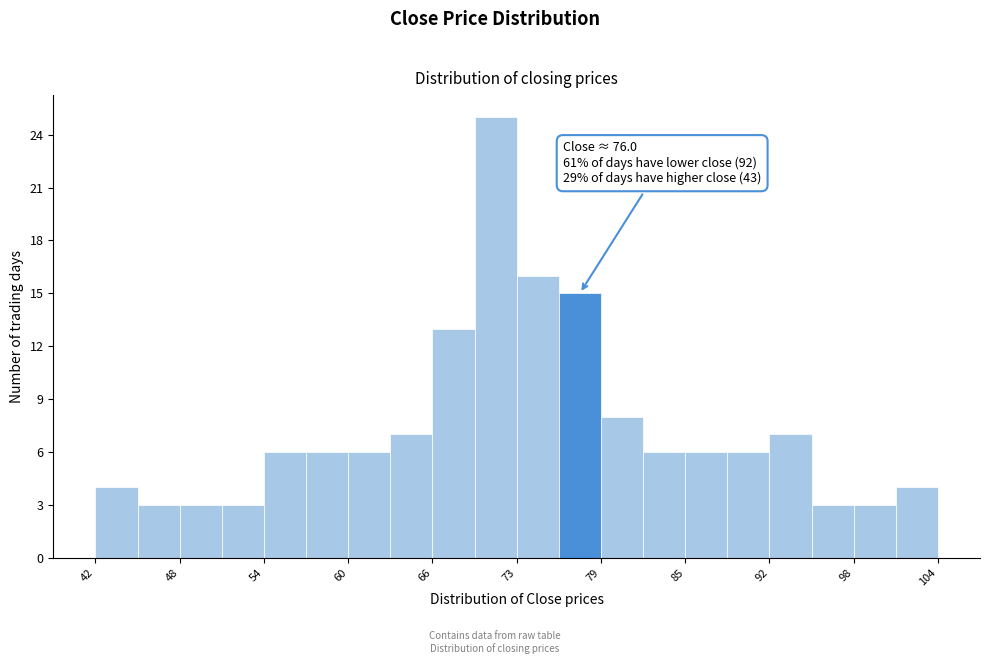

Around what value on the x-axis is the tallest bar? Give the approximate position of its centre, as read against the axis.

71